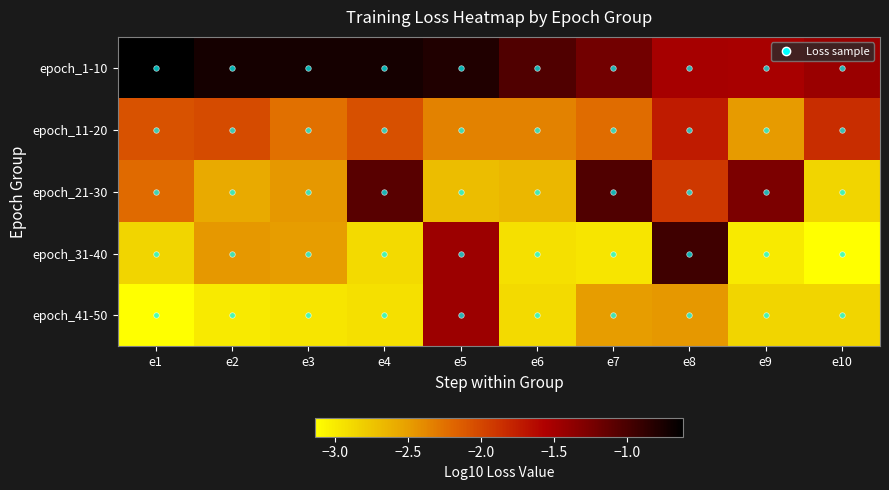

Reading right to left, what are all the values shown in this chart?

epoch_1-10: e10=-1.4	e9=-1.5	e8=-1.5	e7=-1.2	e6=-1.0	e5=-0.8	e4=-0.7	e3=-0.7	e2=-0.7	e1=-0.6
epoch_11-20: e10=-1.8	e9=-2.5	e8=-1.7	e7=-2.2	e6=-2.3	e5=-2.3	e4=-2.1	e3=-2.2	e2=-2.0	e1=-2.1
epoch_21-30: e10=-2.9	e9=-1.3	e8=-1.9	e7=-1.0	e6=-2.7	e5=-2.7	e4=-1.1	e3=-2.5	e2=-2.6	e1=-2.2
epoch_31-40: e10=-3.1	e9=-3.0	e8=-1.0	e7=-3.0	e6=-2.9	e5=-1.5	e4=-2.9	e3=-2.5	e2=-2.5	e1=-2.9
epoch_41-50: e10=-2.9	e9=-2.9	e8=-2.5	e7=-2.5	e6=-2.9	e5=-1.5	e4=-2.9	e3=-3.0	e2=-3.0	e1=-3.1